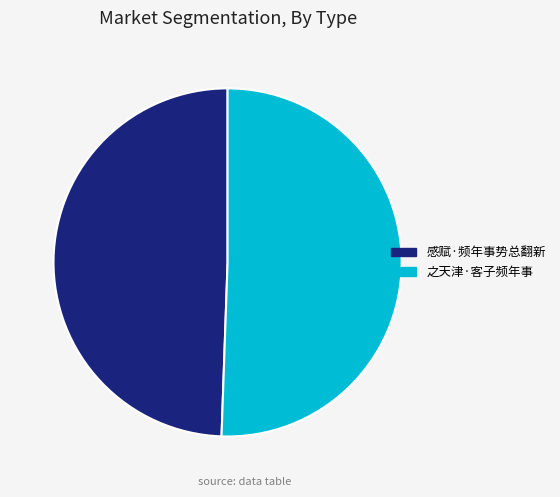

Is it true that 感赋·频年事势总翻新 is 41% of the pie?

False